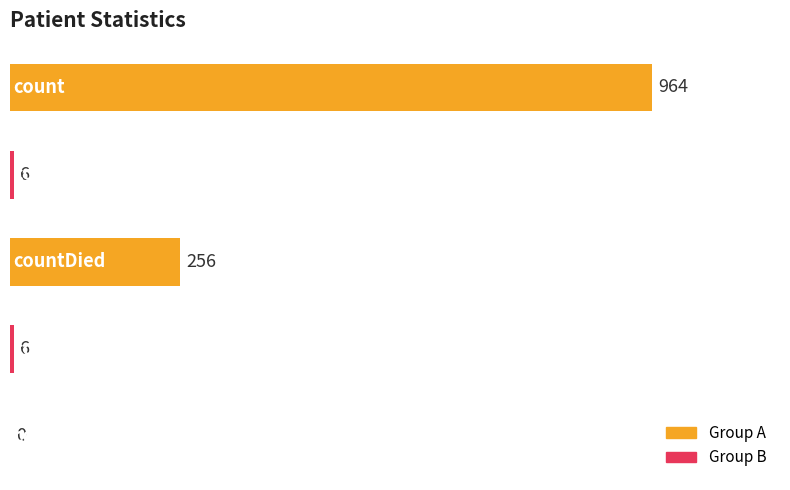

What is the sum of all values?

1232